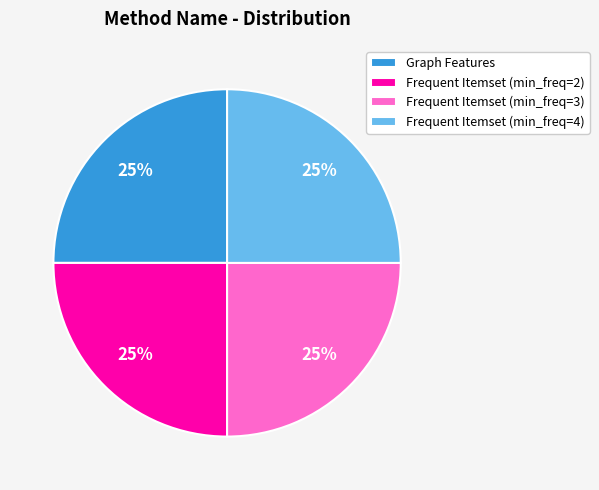

What percentage is the Frequent Itemset (min_freq=3) slice, to the nearest percent?

25%